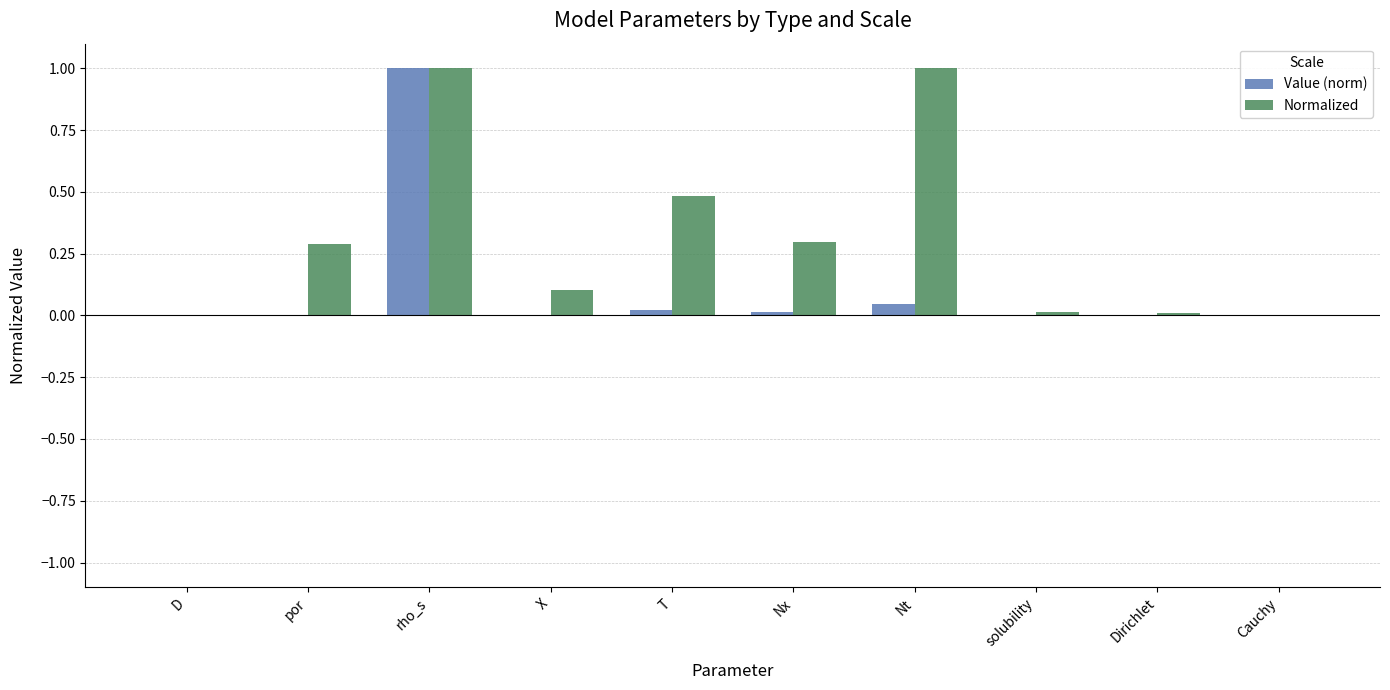

How many categories are shown in the chart?

10